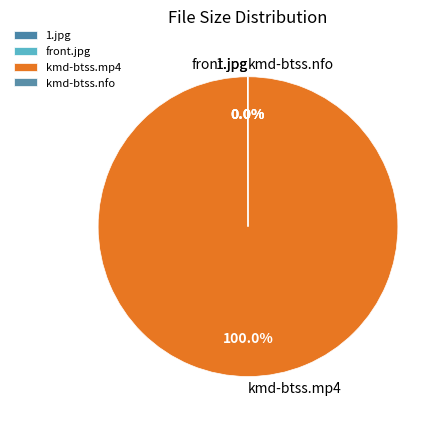

Does kmd-btss.mp4 represent more than half of the total?

Yes